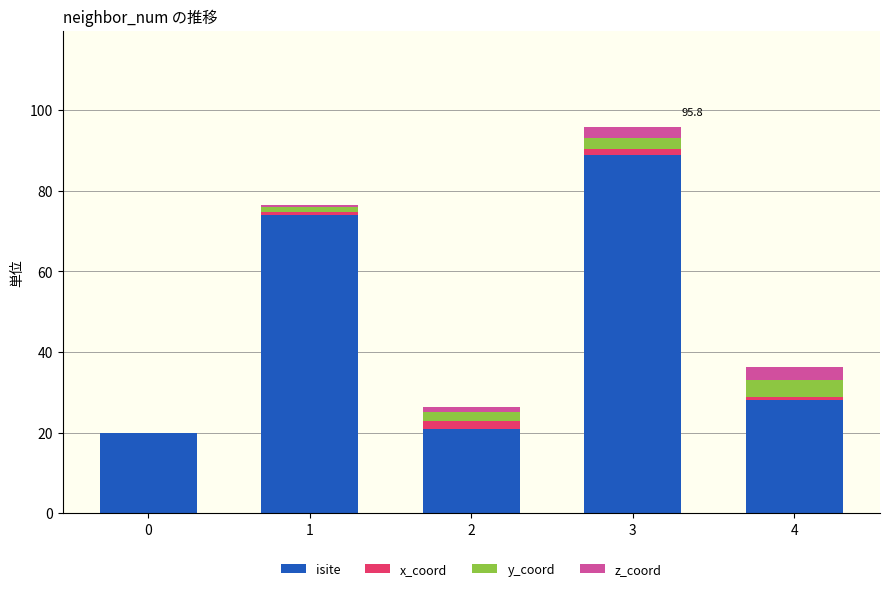

The value of isite at 3 is 121.2. True or false?

False